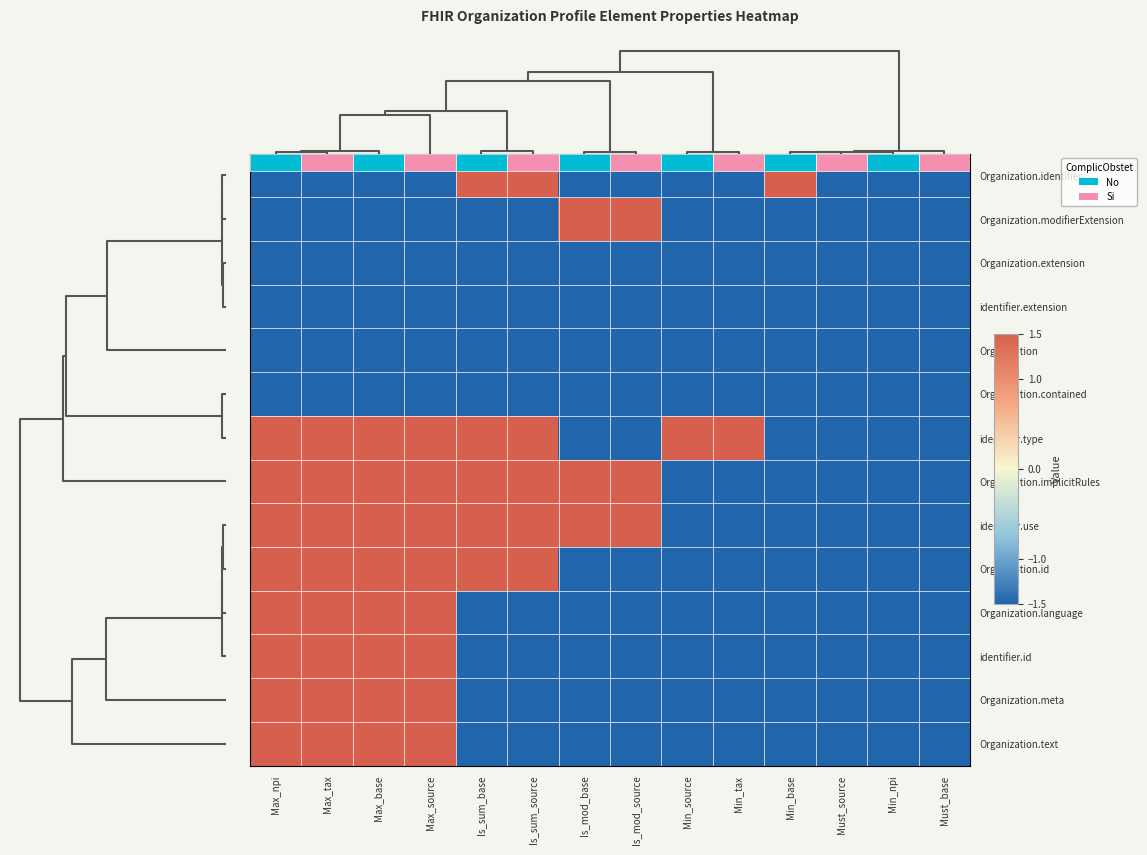

Is the value of Organization.id at Is_mod_source greater than the value of identifier.extension at Is_sum_base?

No